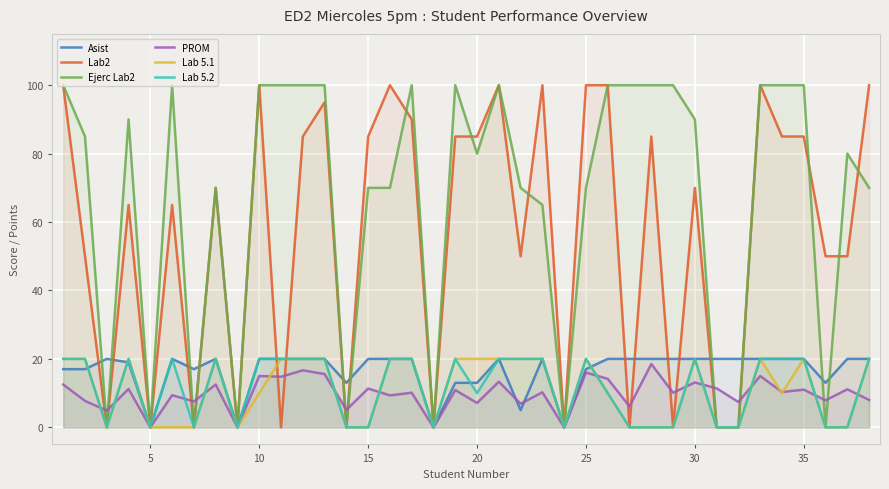

Does the chart display data point markers on the line(s)?

No